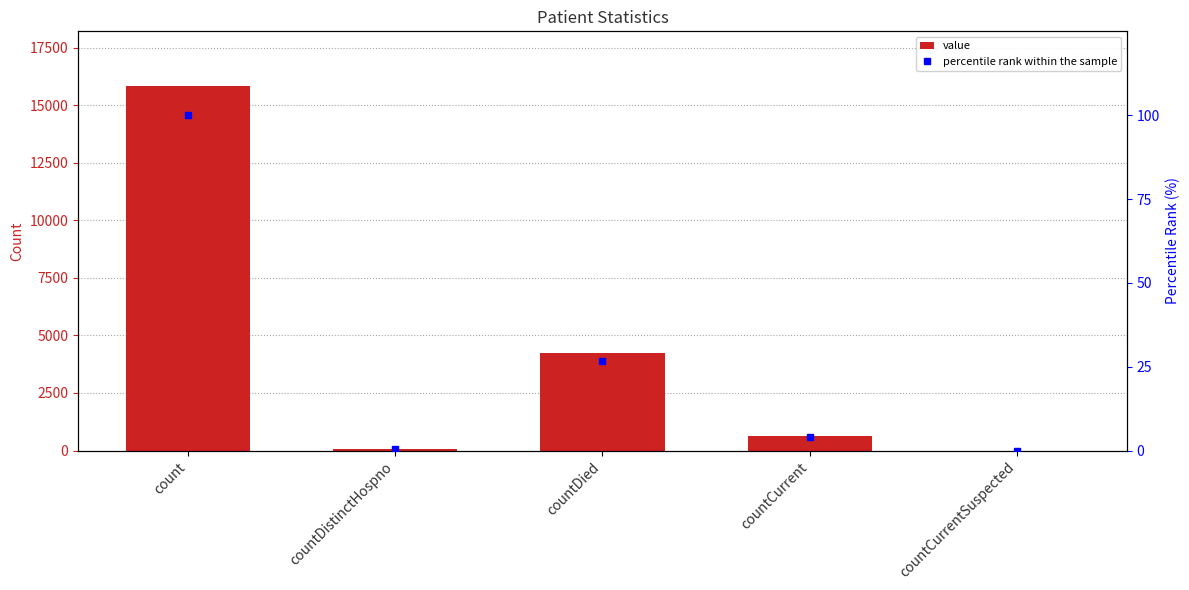

What is the label of the 4th bar from the left?

countCurrent